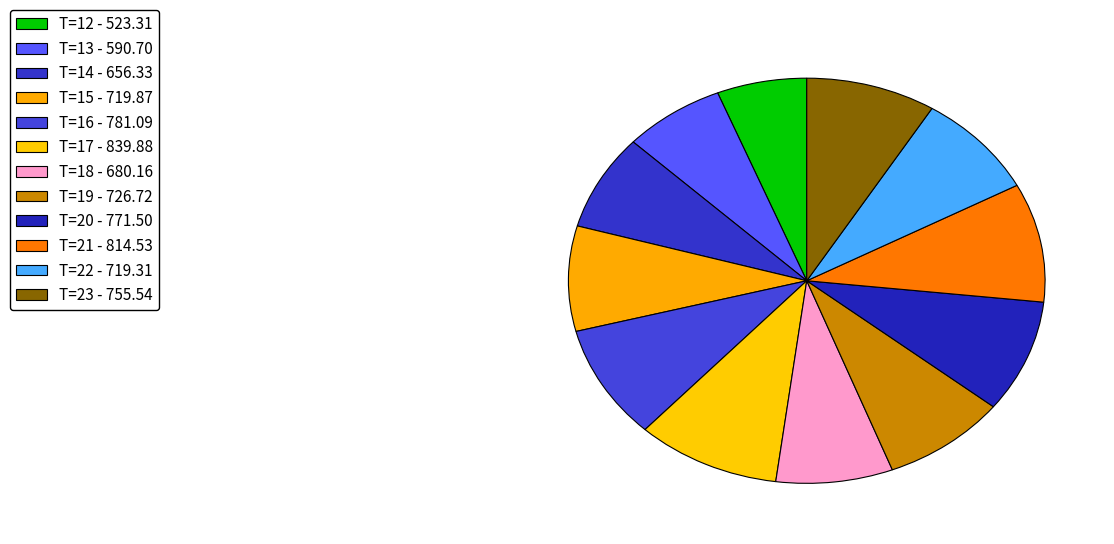

How many slices are in this pie chart?

12